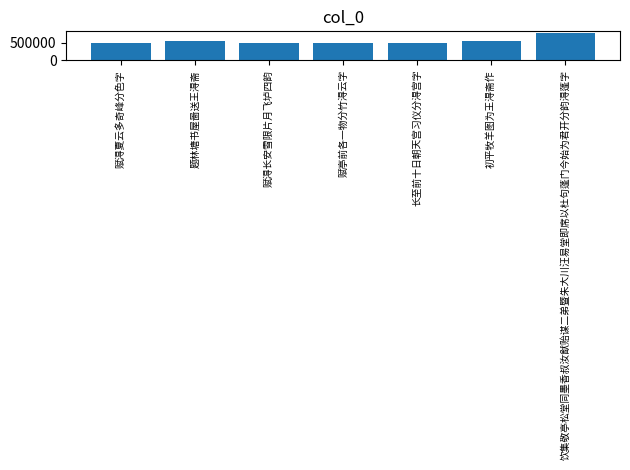

What is the average value?

556323